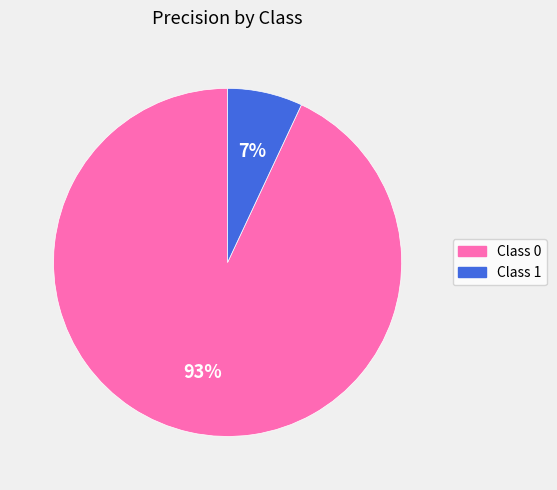

True or false: Class 1 accounts for 7% of the total.

True